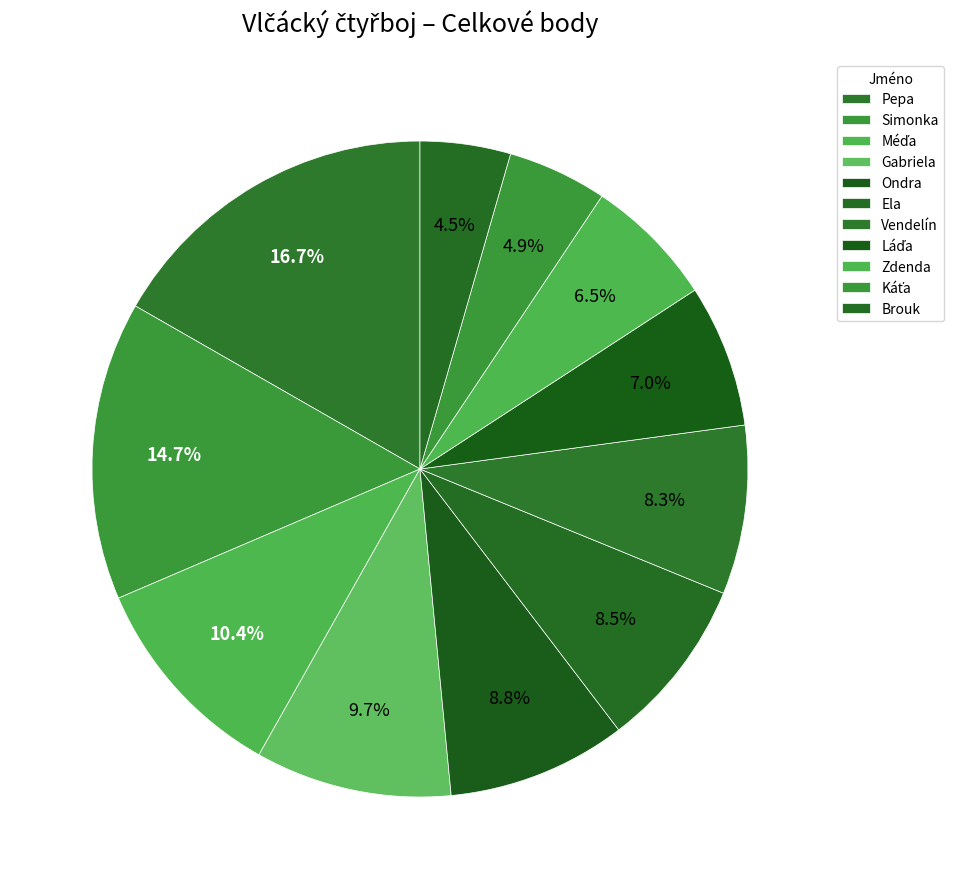

Count the number of slices in the pie.

11